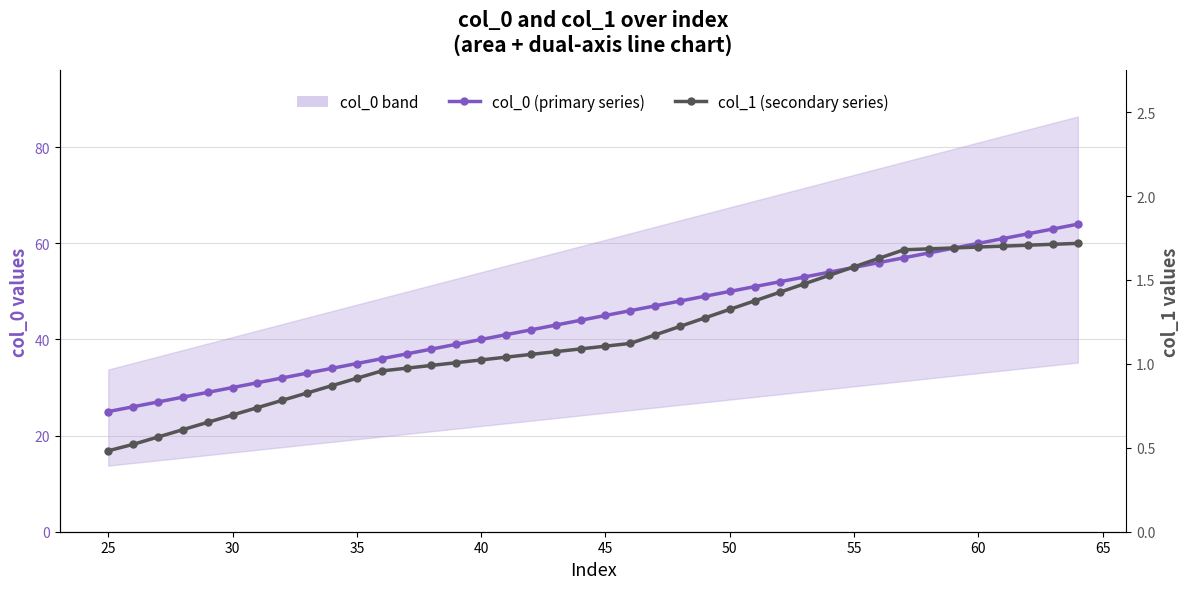

What is the greatest value displayed?

64.0